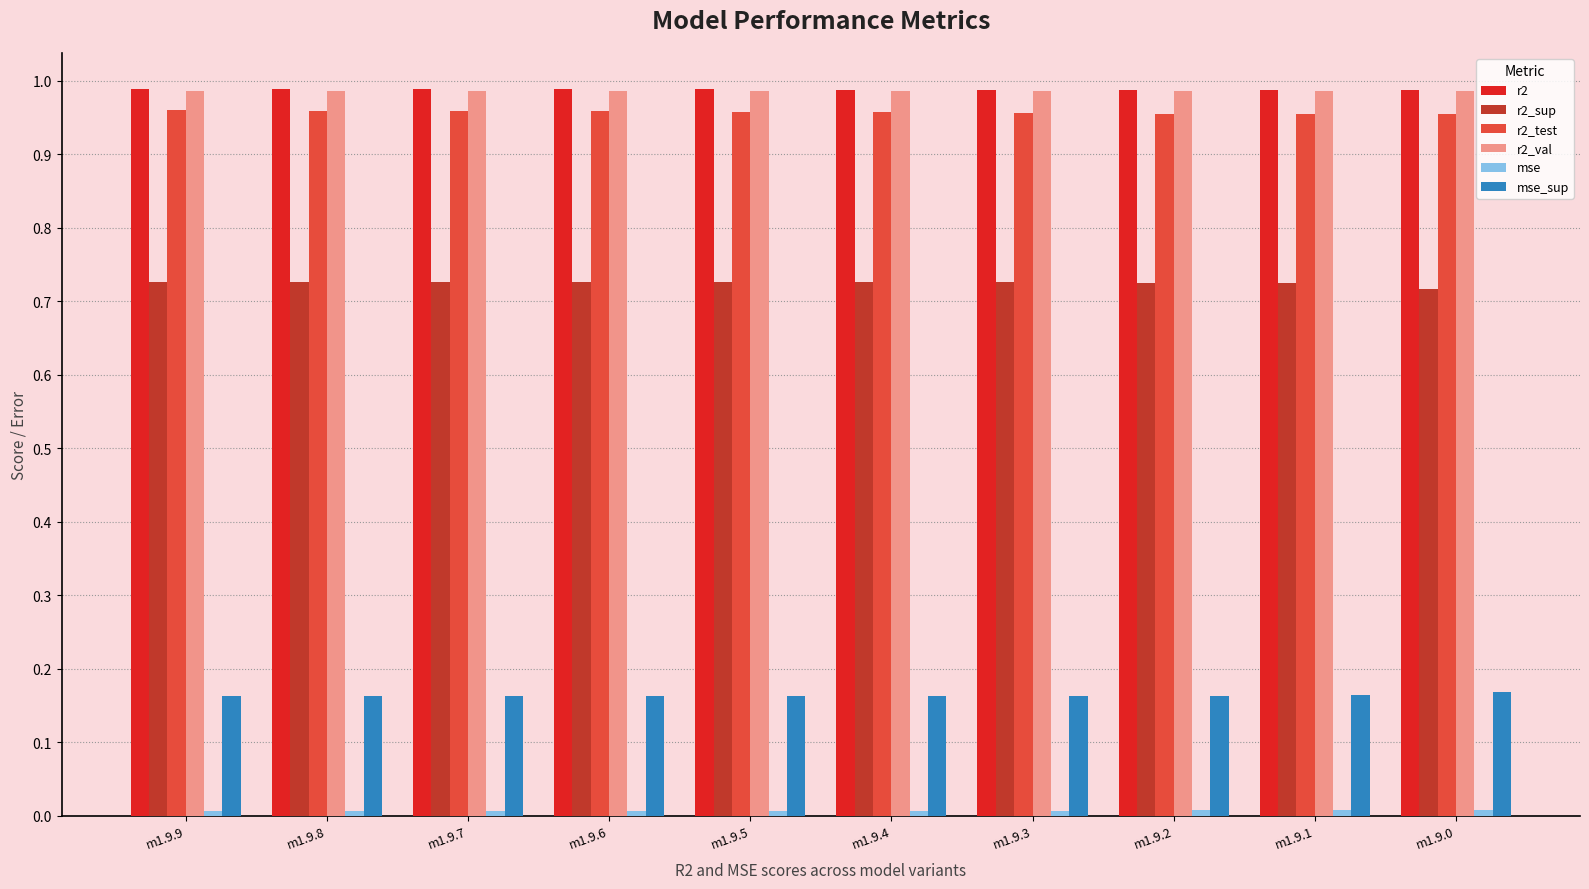

What is the sum of the r2 values at m1.9.4 and m1.9.5?

2.0